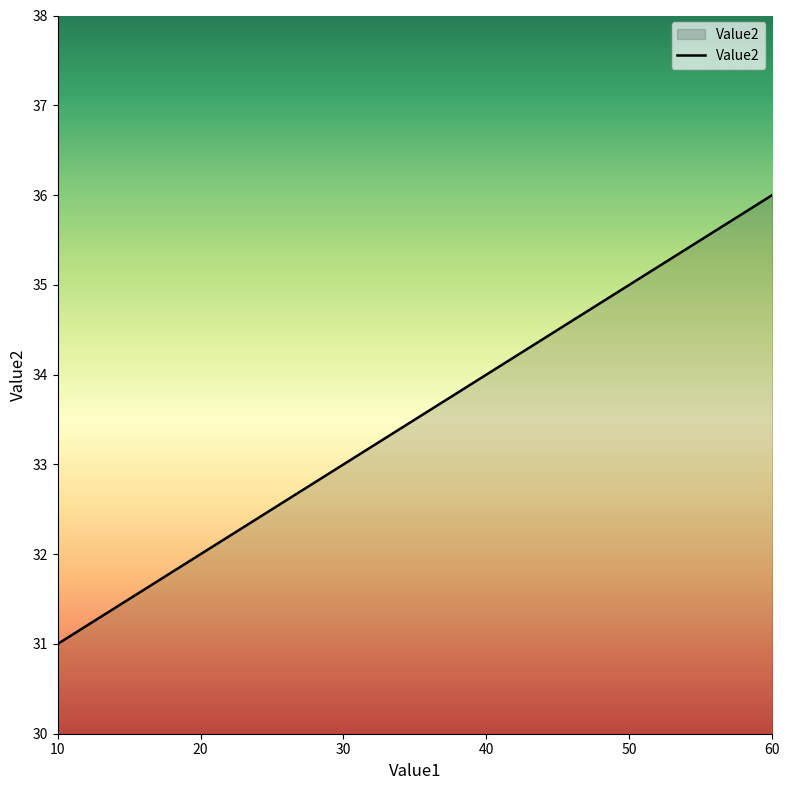

Reading right to left, extract all data points from this chart.

60=36	50=35	40=34	30=33	20=32	10=31